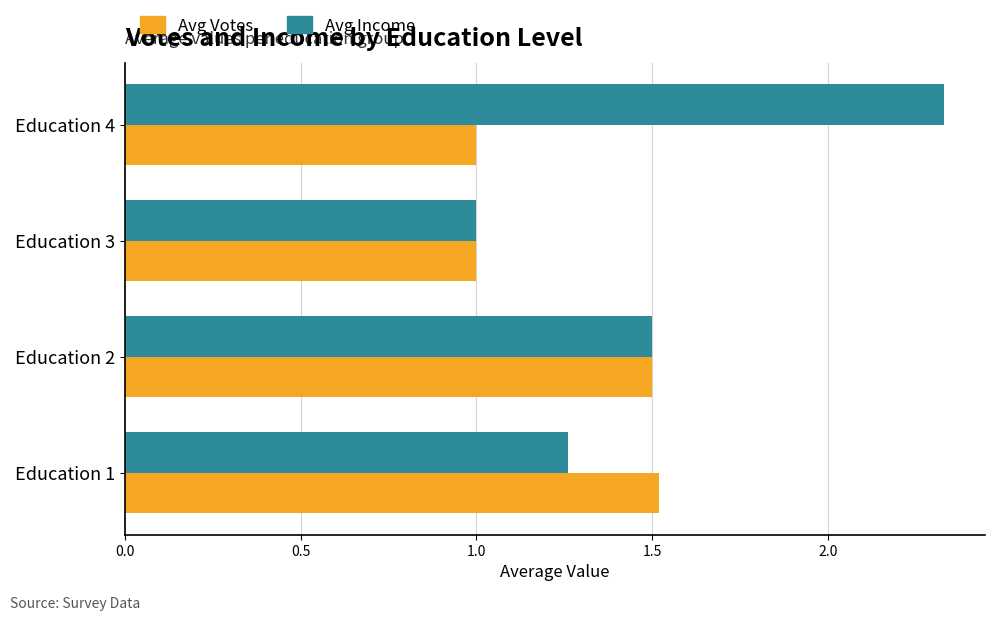

Is it true that Avg Votes equals 0.5 at Education 3?

False